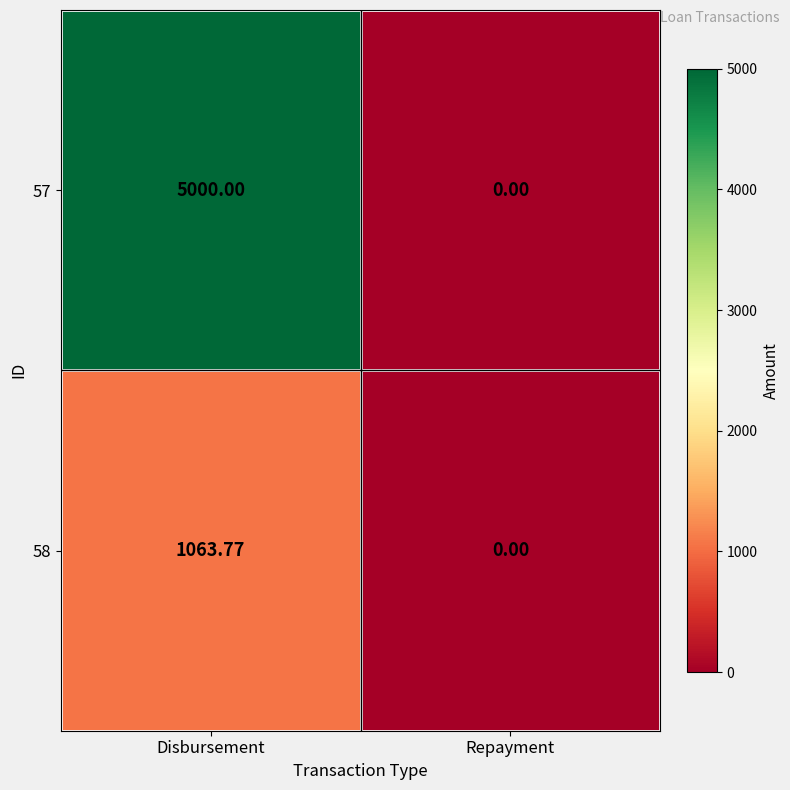

At which category is the sum across all series the highest?

Disbursement